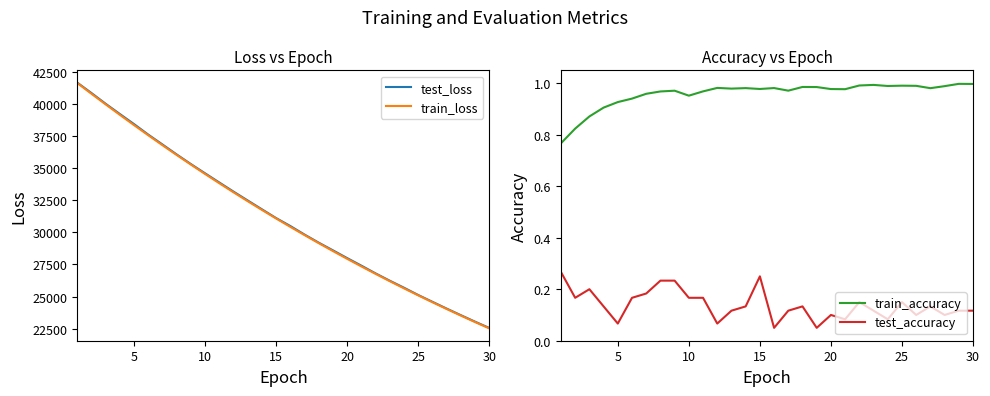

True or false: test_accuracy and train_accuracy intersect in this chart.

False